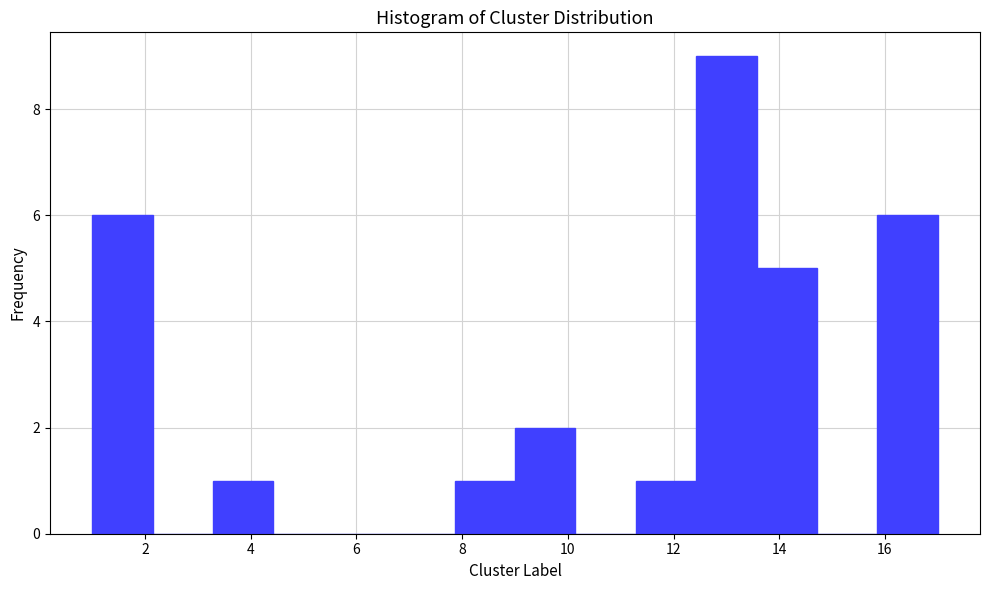

Reading left to right, list every bar in this chart as the range it spans on the x-axis followed by its height. Neither the bar edges nor the heights are printed on the chart, so give them approximately, as read against the axes.

1.0 to 2.2: 6
2.2 to 3.2: 0
3.2 to 4.4: 1
4.4 to 5.6: 0
5.6 to 6.8: 0
6.8 to 7.8: 0
7.8 to 9.0: 1
9.0 to 10.2: 2
10.2 to 11.2: 0
11.2 to 12.4: 1
12.4 to 13.6: 9
13.6 to 14.8: 5
14.8 to 15.8: 0
15.8 to 17.0: 6